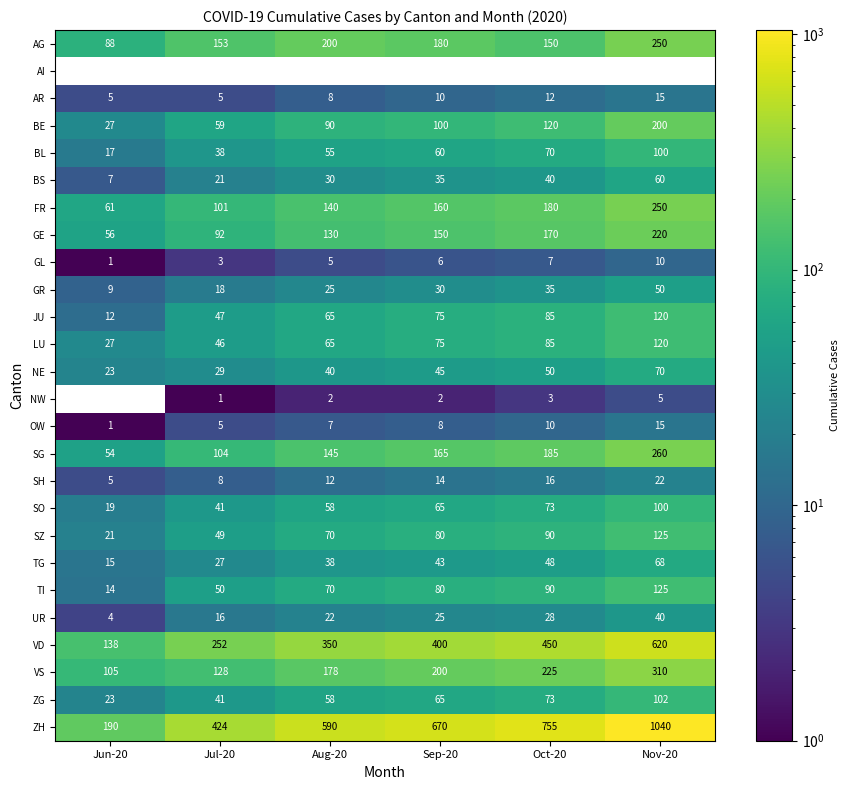

How many OW values are between 5 and 10?

4